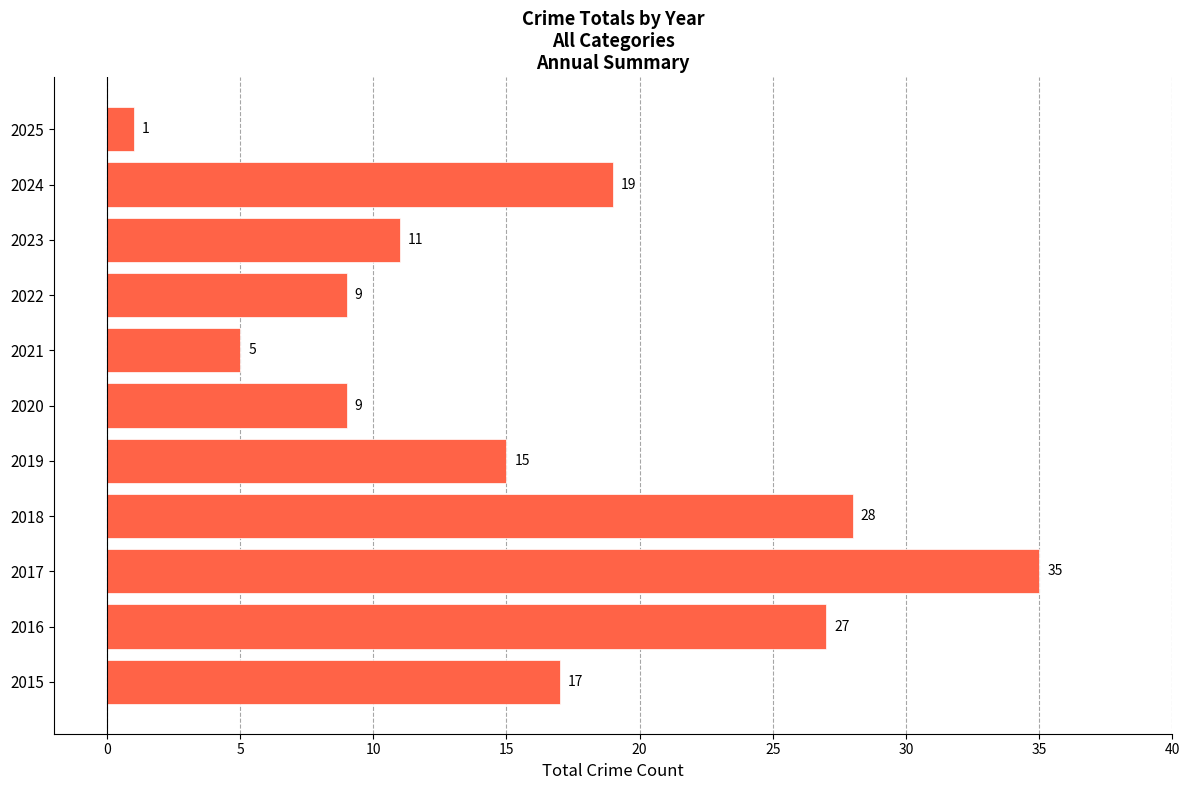

What is the change in value from 2015 to 2020?

-8